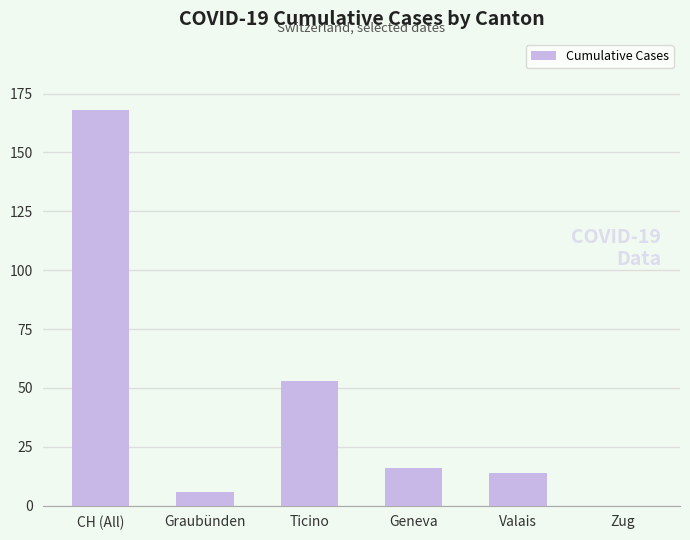

What is the approximate value at Ticino?

53